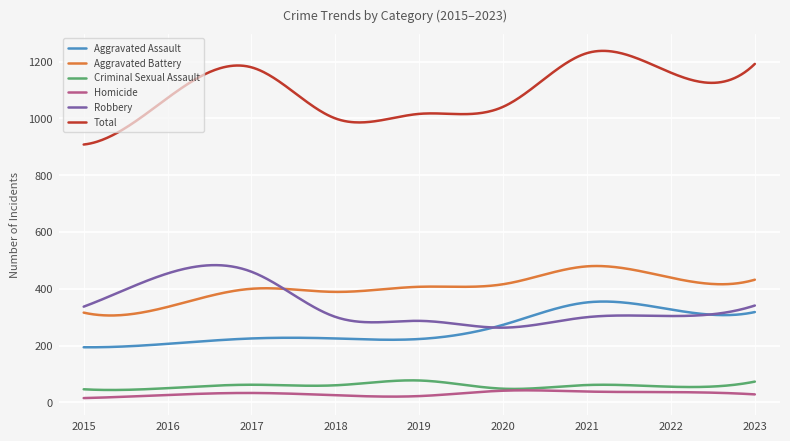

True or false: Robbery and Homicide intersect in this chart.

False